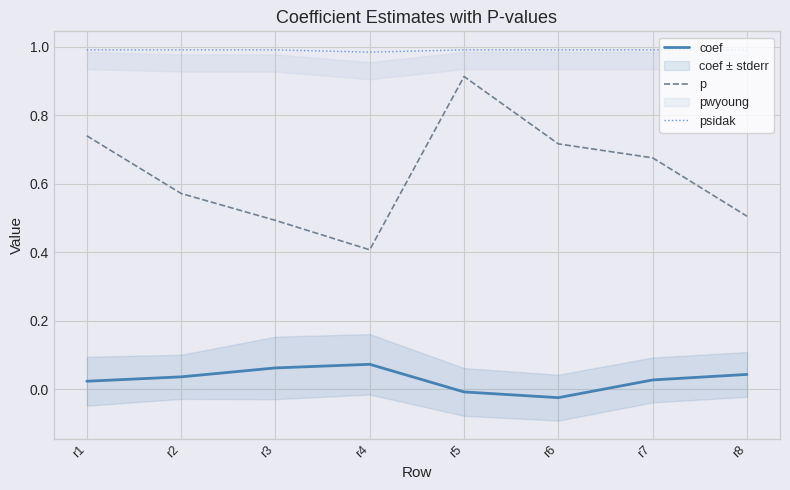

Read the p value at r3.

0.5